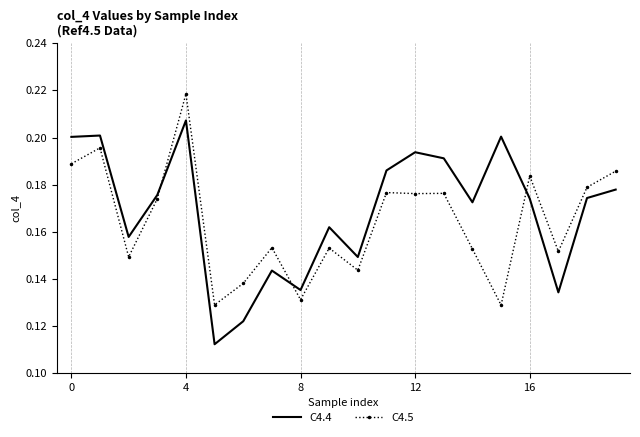

How many times do C4.4 and C4.5 cross each other?

3